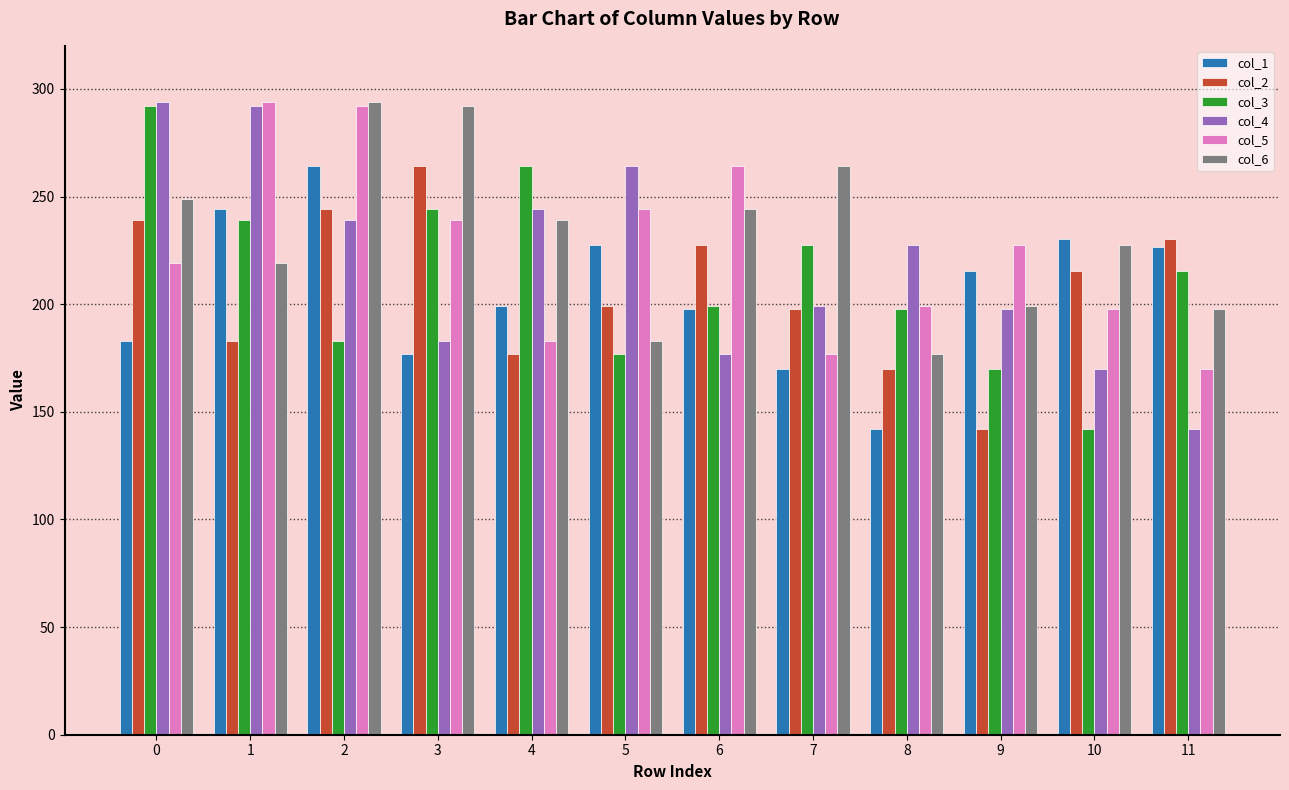

What is the average value of the col_3 series?

212.5